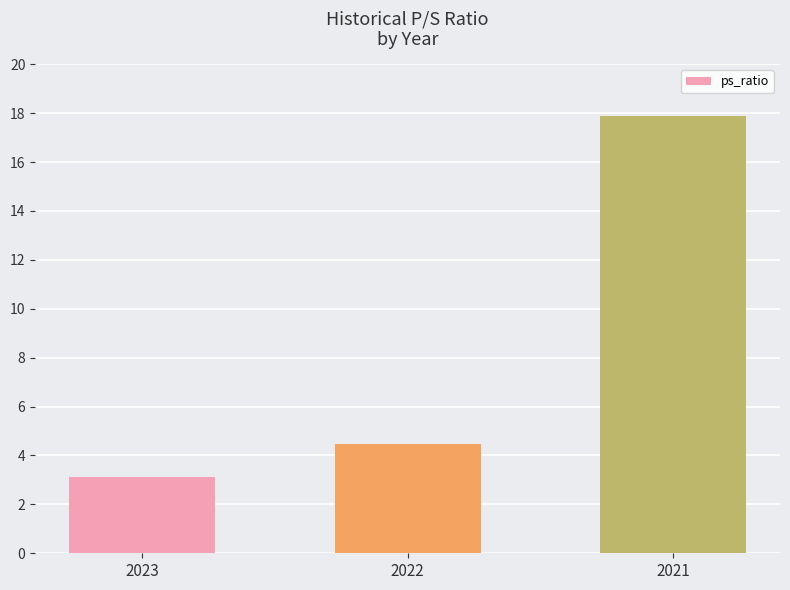

What is the ratio of the value at 2023 to the value at 2021?

0.2